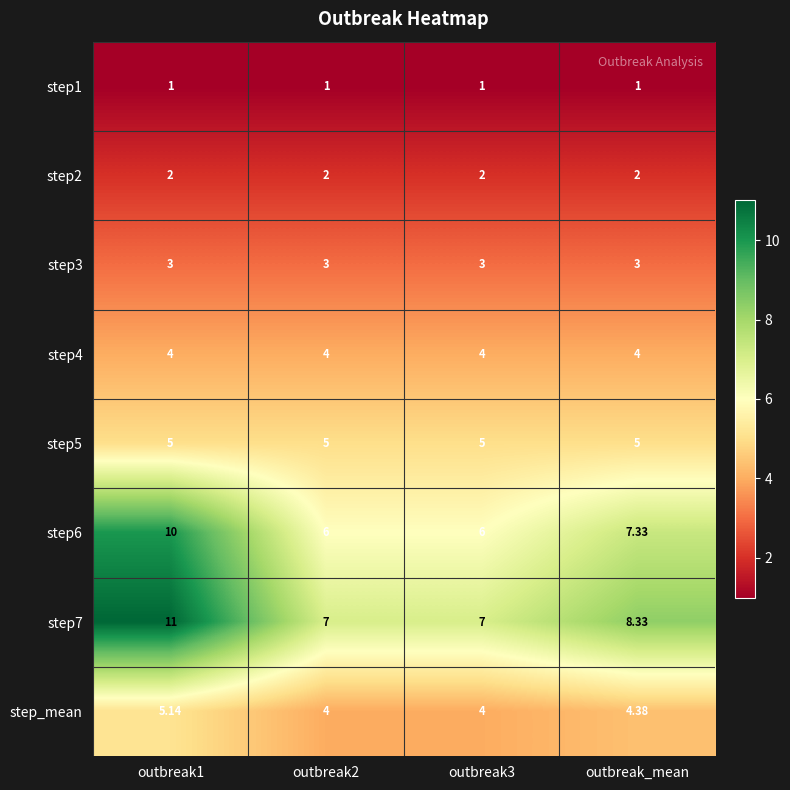

Is the value of step4 at outbreak3 greater than the value of step3 at outbreak_mean?

Yes